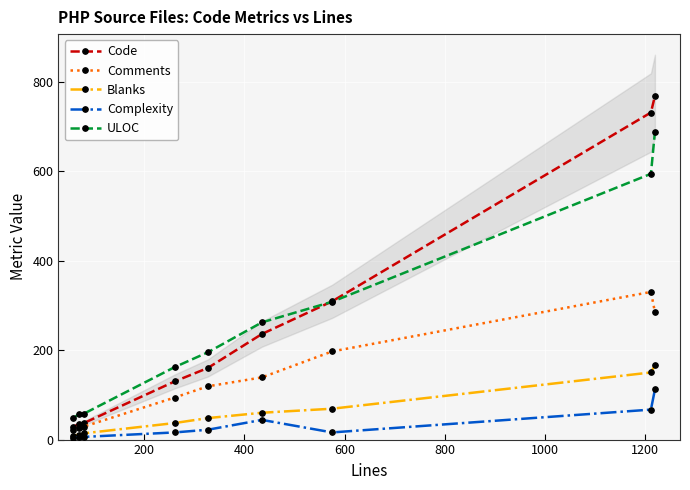

Reading left to right, extract all data points from this chart.

Code: 29	35	37	130	160	236	309	731	768
Comments: 21	25	29	94	119	139	197	330	285
Blanks: 9	11	14	37	48	60	69	150	166
Complexity: 4	6	6	16	22	44	16	67	112
ULOC: 49	57	58	162	195	262	308	594	688